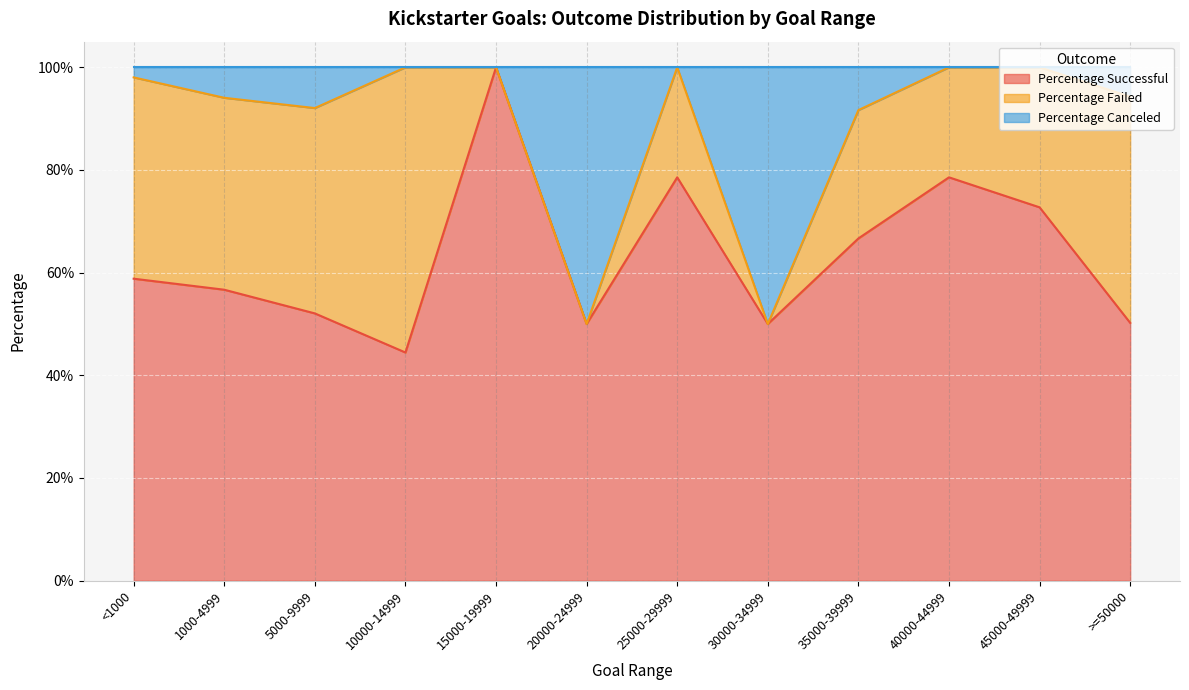

Which series has the largest range (max minus min)?

Percentage Successful